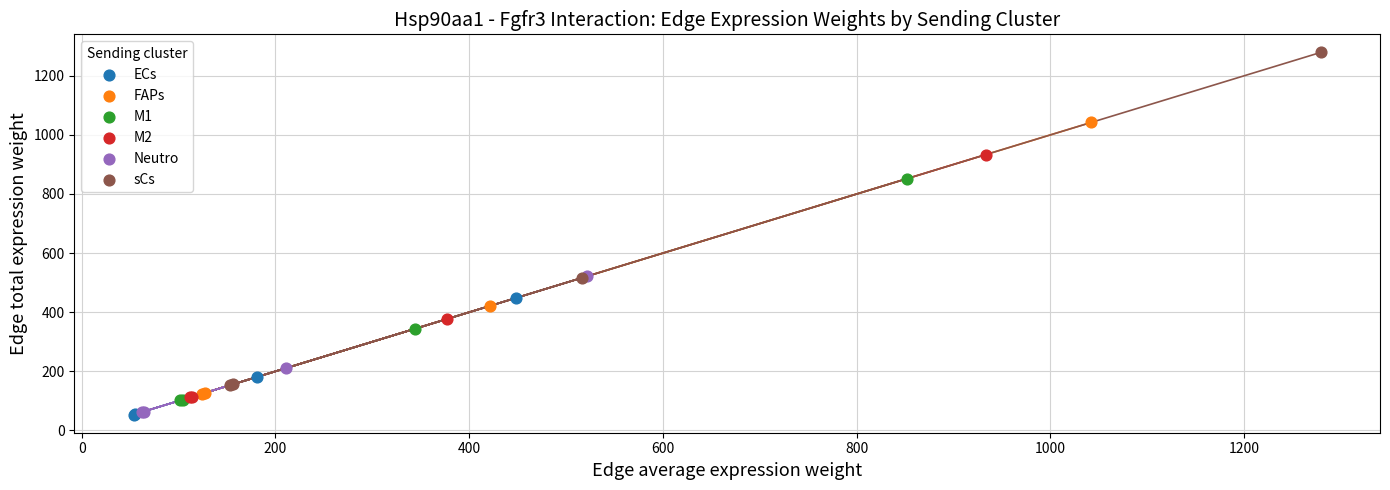

Which series has the widest spread of Y values?

sCs